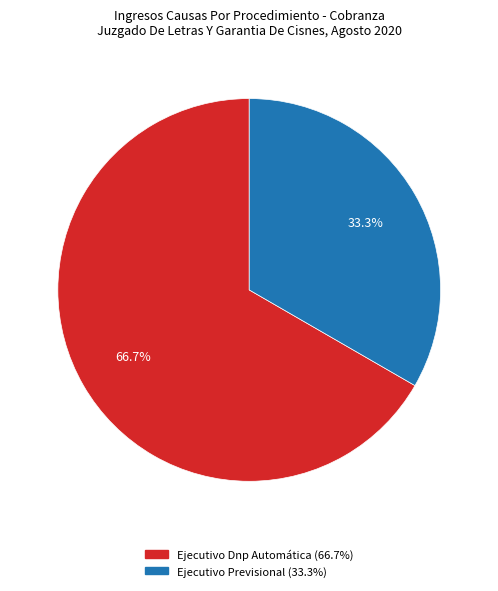

How many segments does this pie chart have?

2